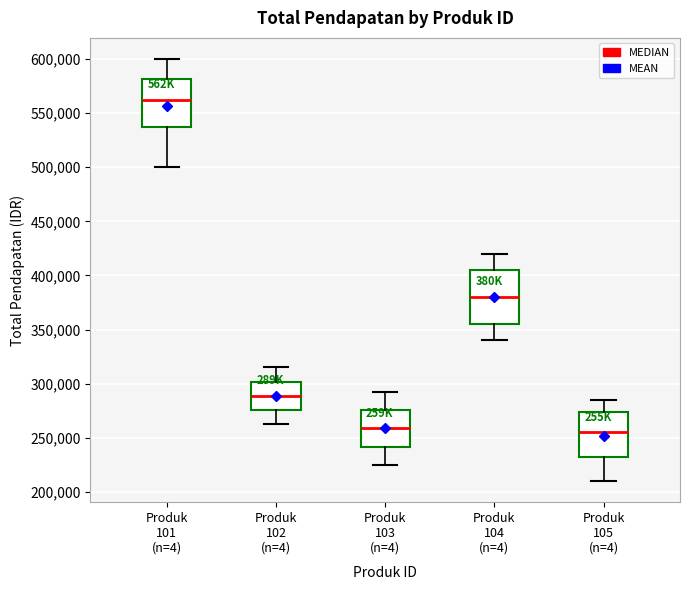

Where is the upper edge of the box for Produk 104 (n=4) on the y-axis? The values are not printed on the chart, so give them approximately, as read against the axis.

405000